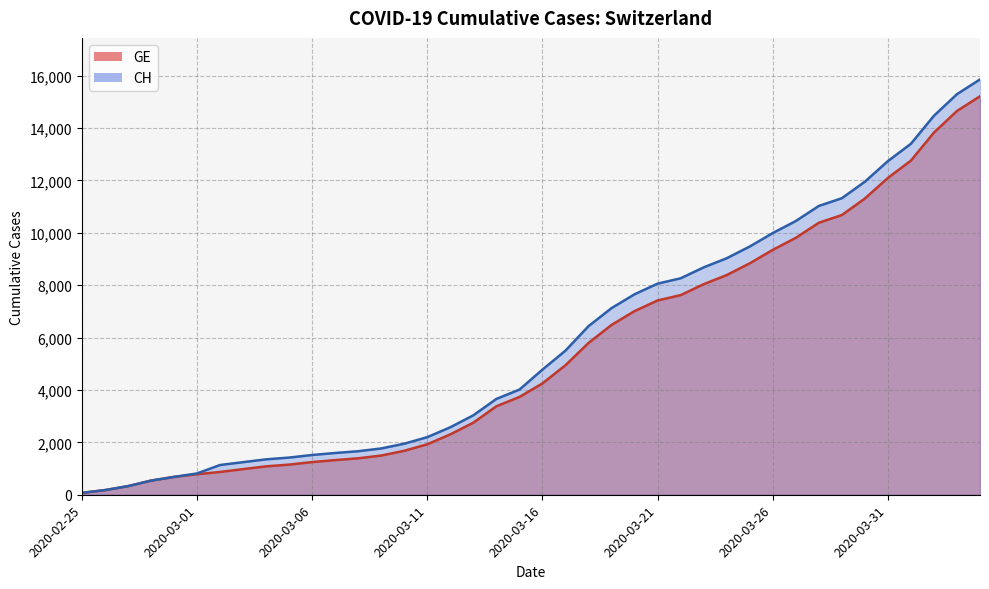

What is the sum of all CH values?

233242